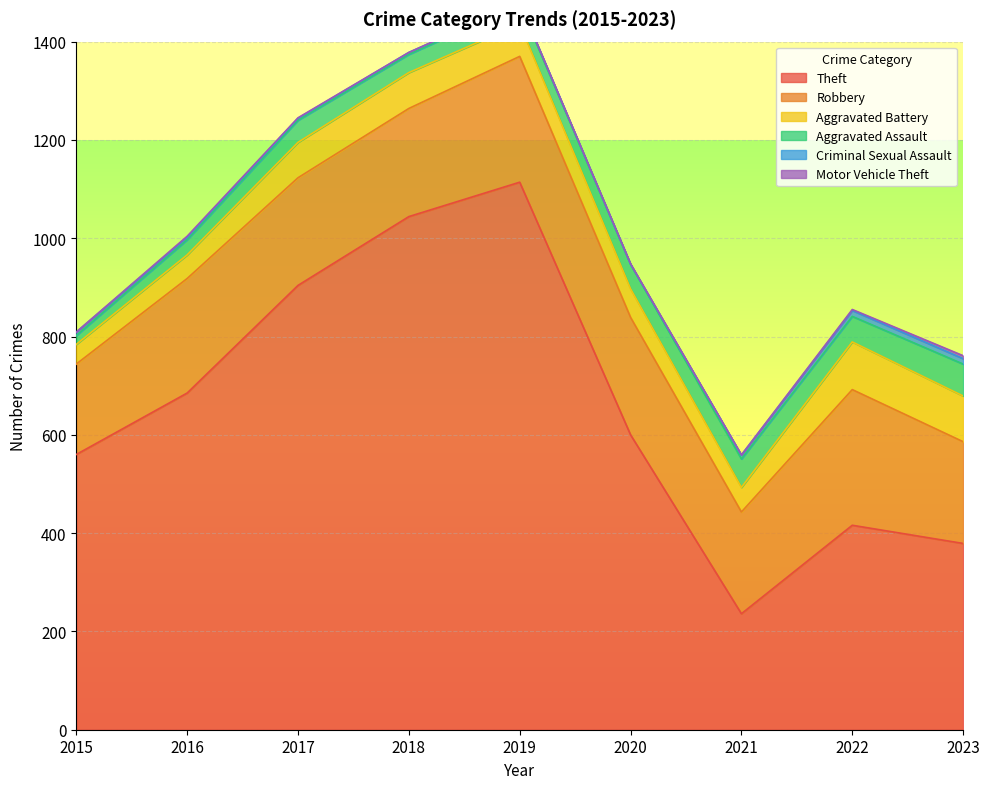

Where does the Aggravated Assault series first go above 45?

2020